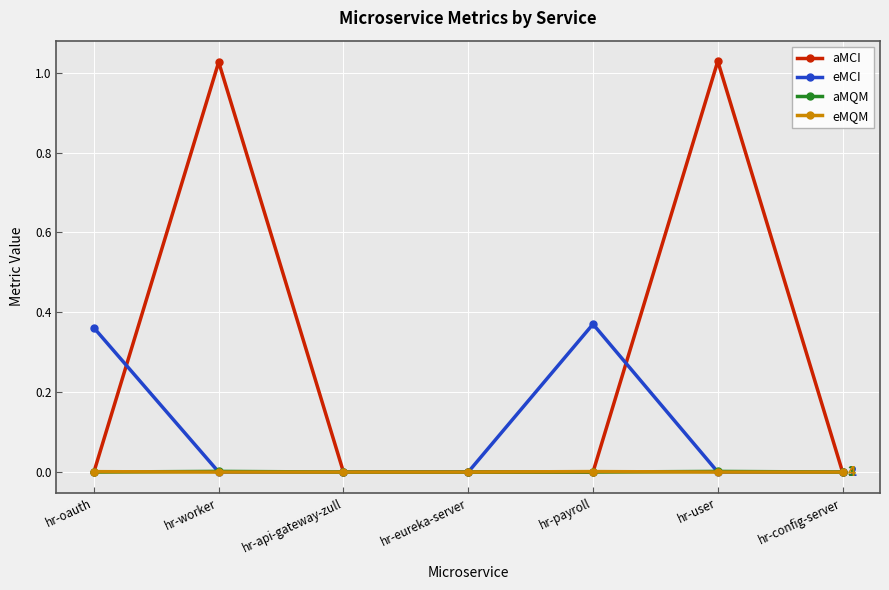

Which series has the largest total across all categories?

aMCI